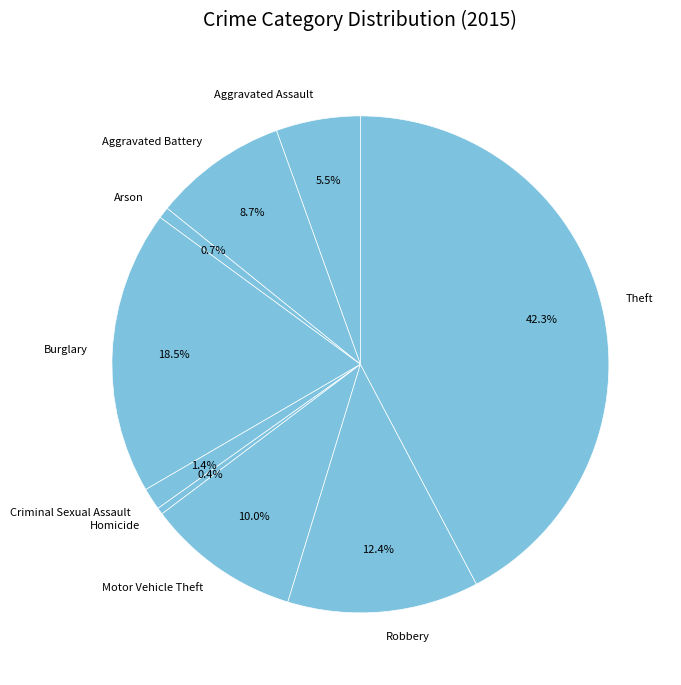

How much of the chart is everything except Robbery?

87.6%